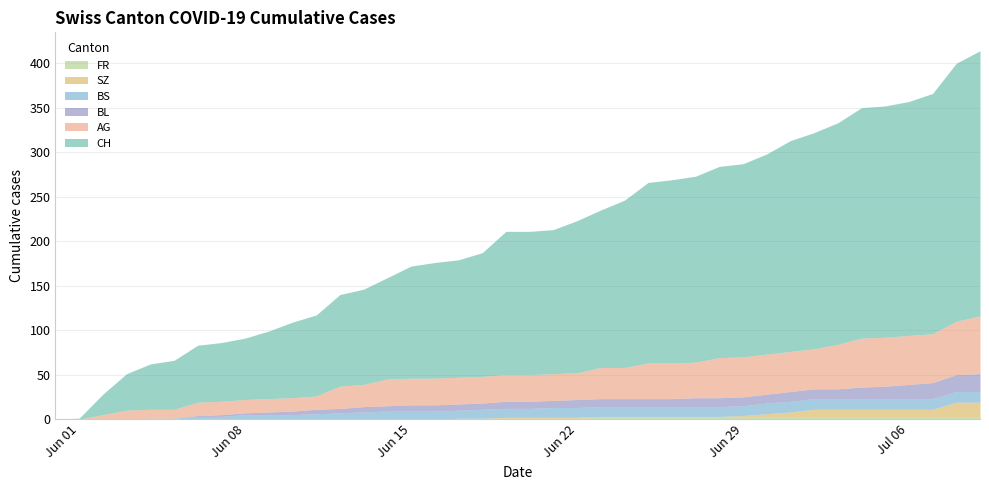

True or false: SZ and BL cross at least once.

False